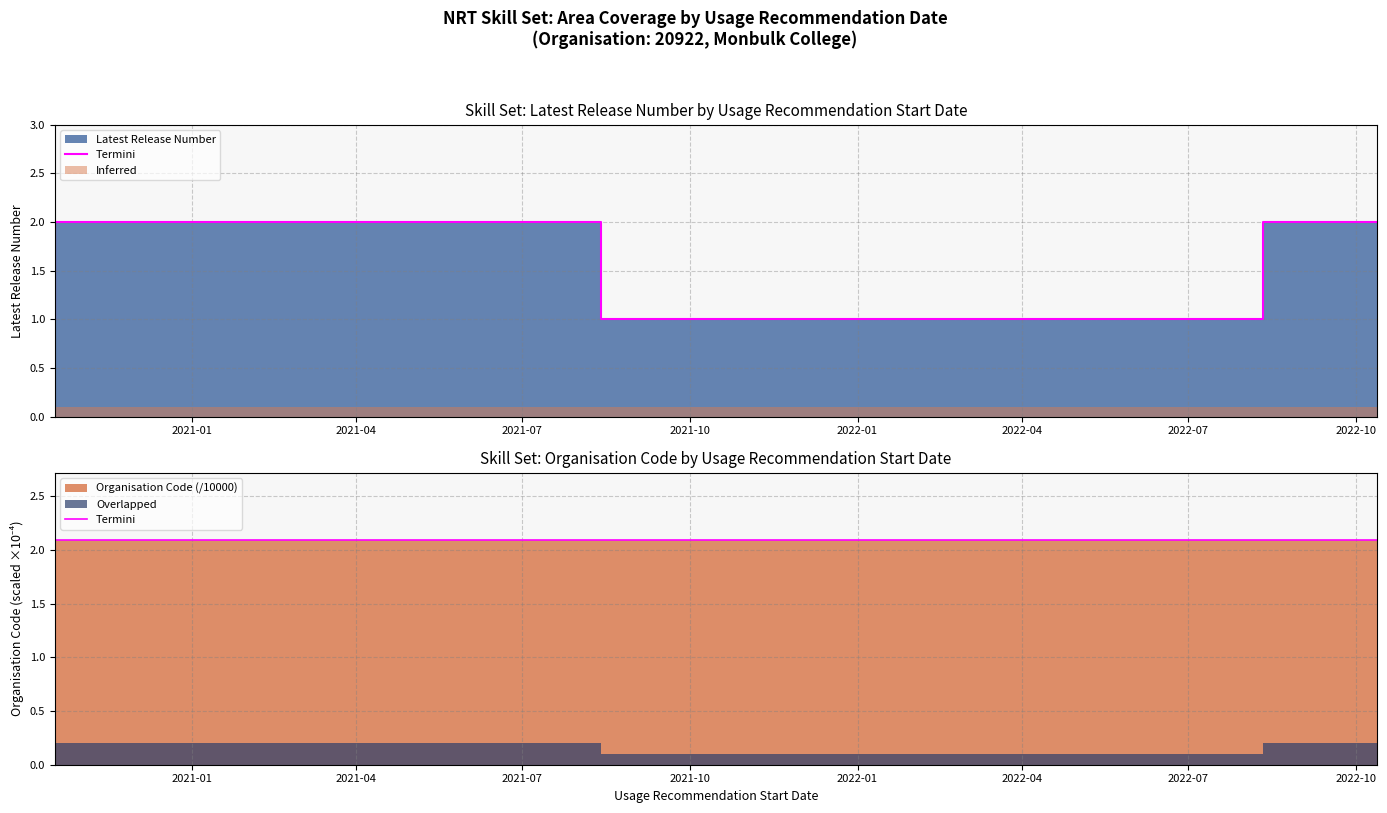

Approximately how many times larger is the value at 09/06/2022 compared to 18/10/2020?

1.0